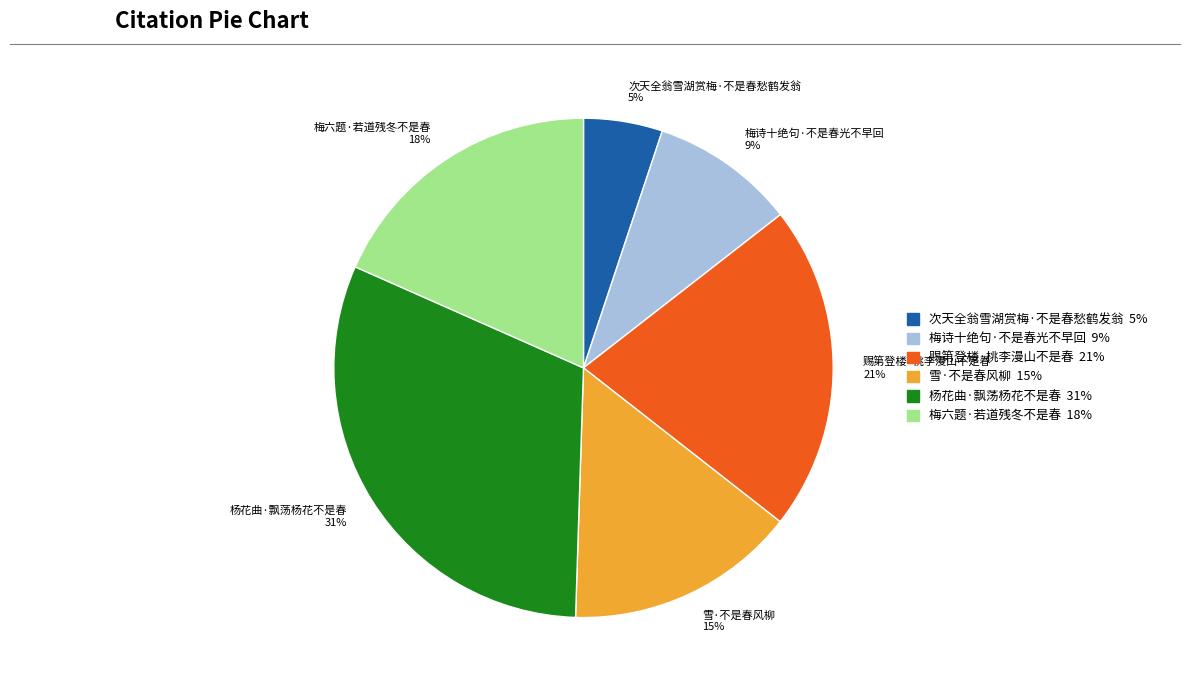

How many slices are in this pie chart?

6